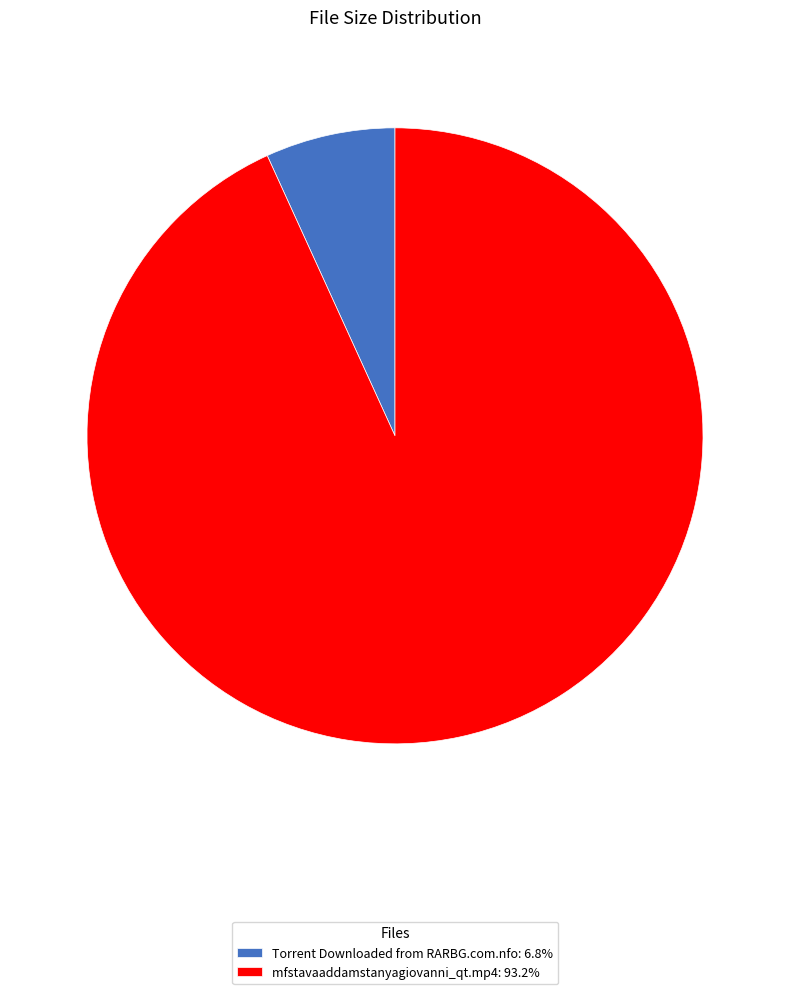

The mfstavaaddamstanyagiovanni_qt.mp4 slice represents 79% of the pie. True or false?

False